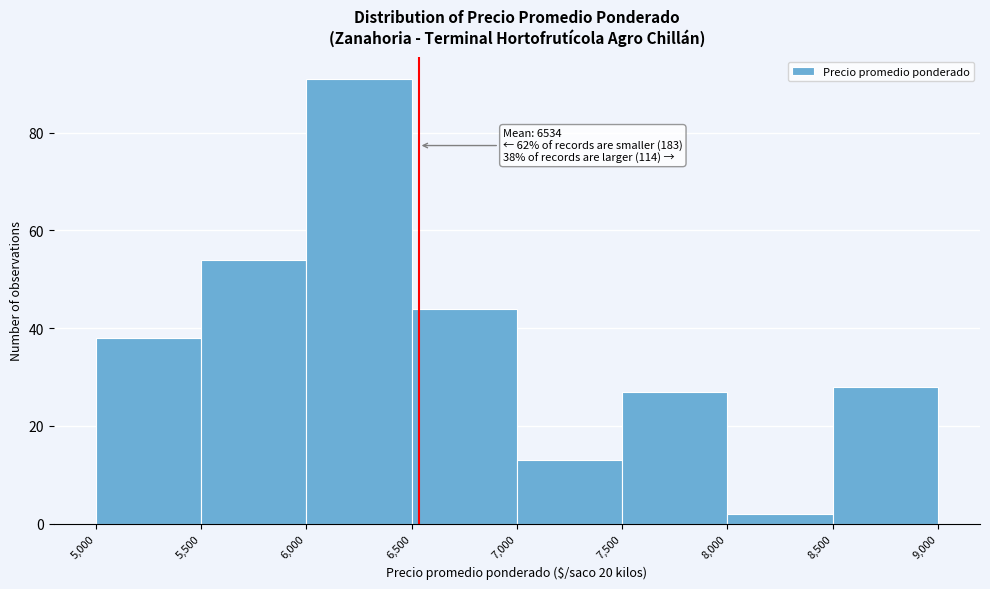

Over which range of the x-axis is the bar tallest?

6,000 to 6,500